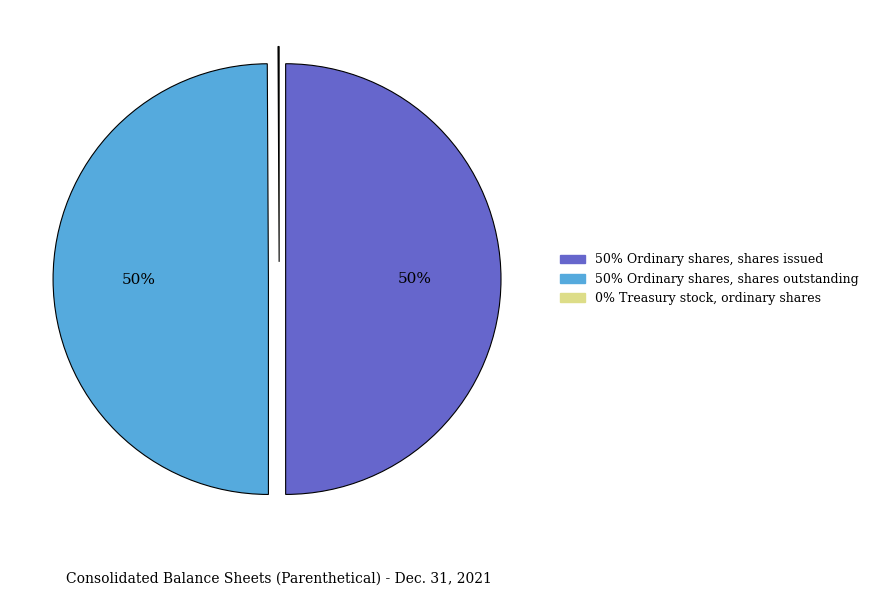

To the nearest percent, what is the average slice percentage?

33%